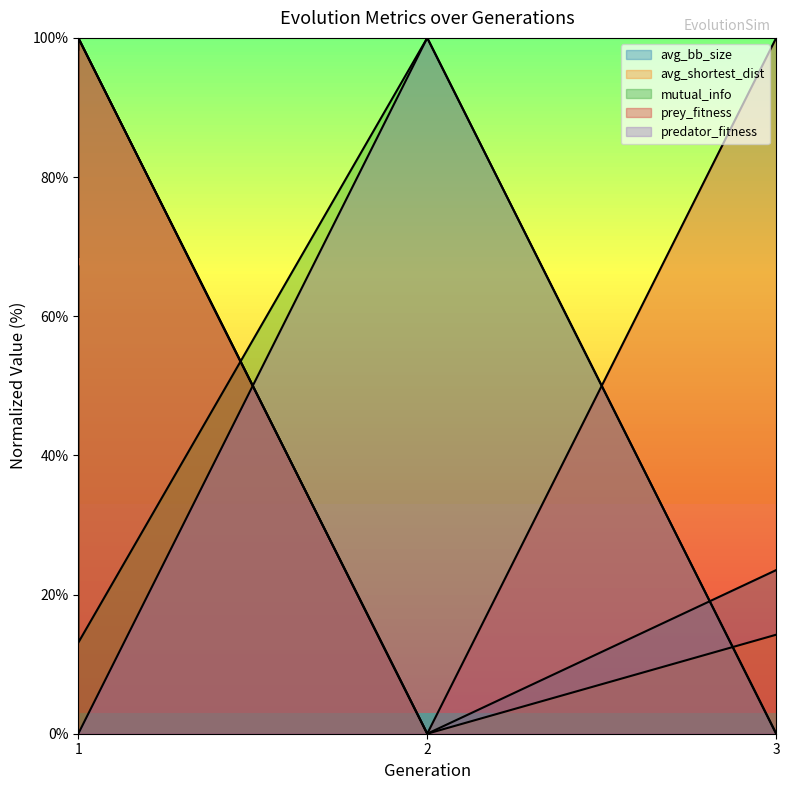

Where is the first local maximum for avg_bb_size?

1